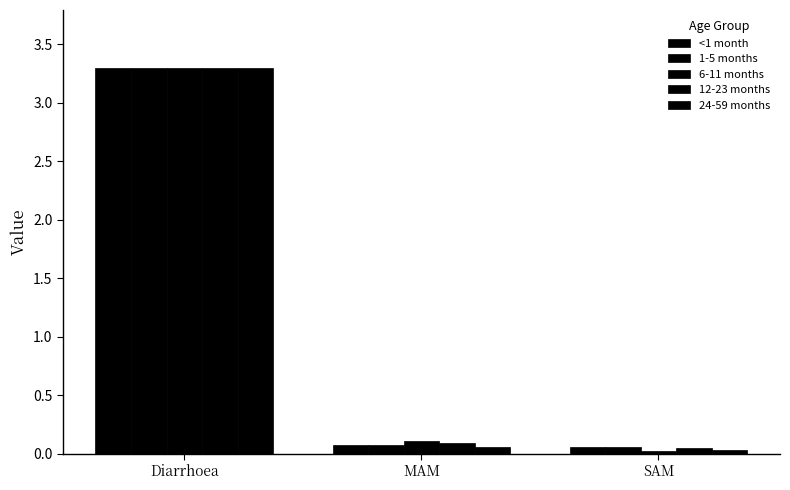

Between SAM and Diarrhoea, which is larger?

Diarrhoea